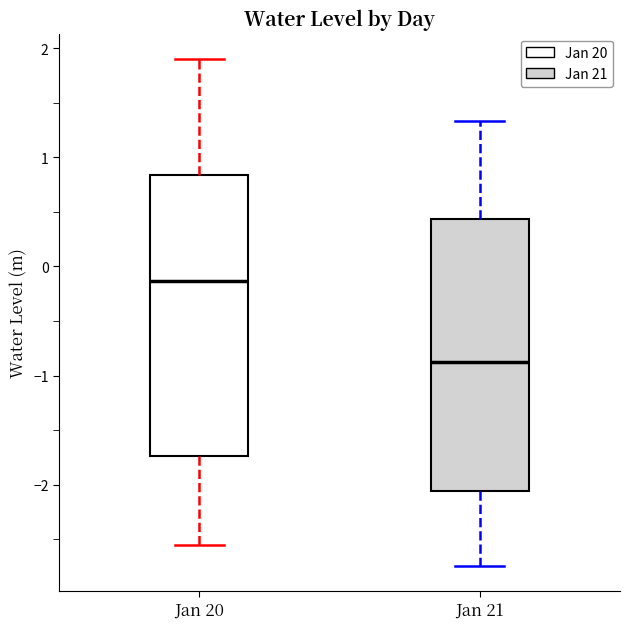

Reading left to right, read every box against the y-axis: the position of its median line, the range the box covers, and the ends of its whiskers. The values are not printed on the chart, so give them approximately, as read against the axis.

Jan 20: median -0.1, box -1.7 to 0.8, whiskers -2.6 to 1.9
Jan 21: median -0.9, box -2.1 to 0.4, whiskers -2.7 to 1.3